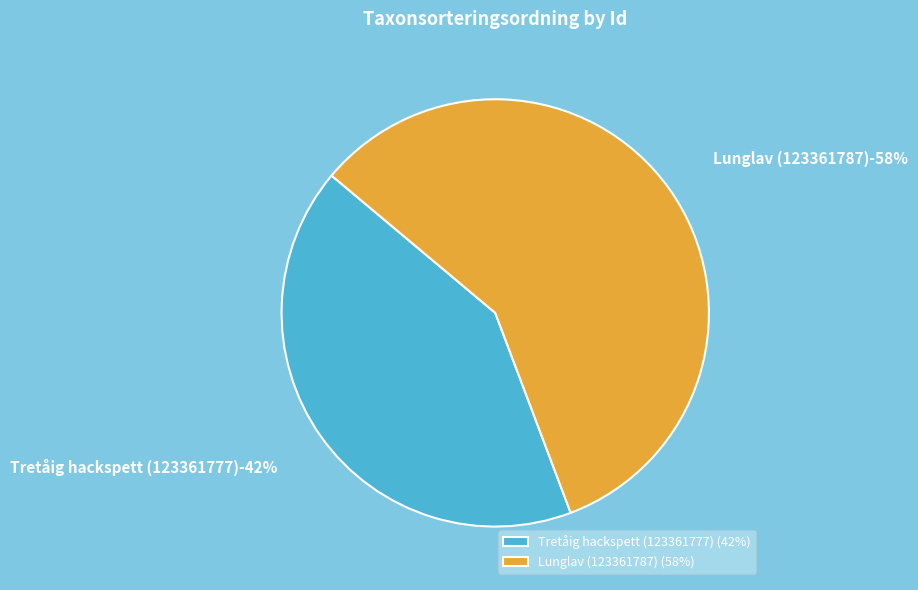

Does Lunglav (123361787) represent more than half of the total?

Yes